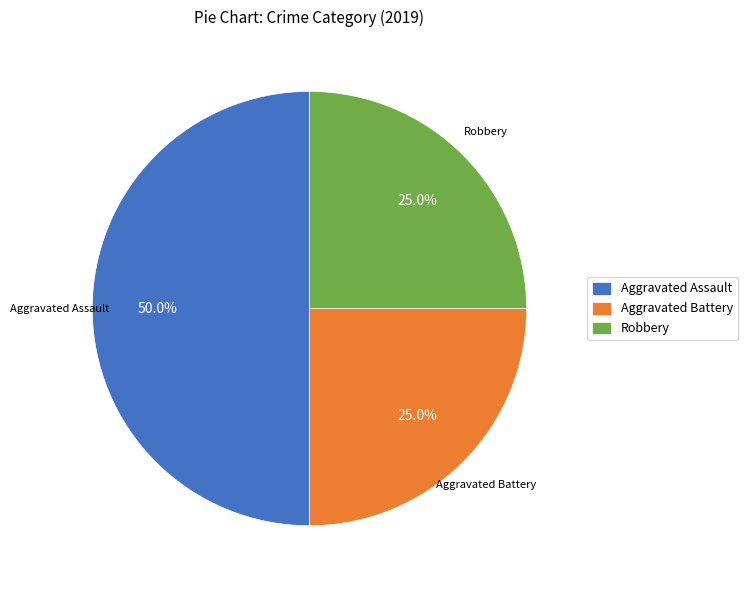

What is the ratio of the value at Aggravated Assault to the value at Aggravated Battery?

2.0